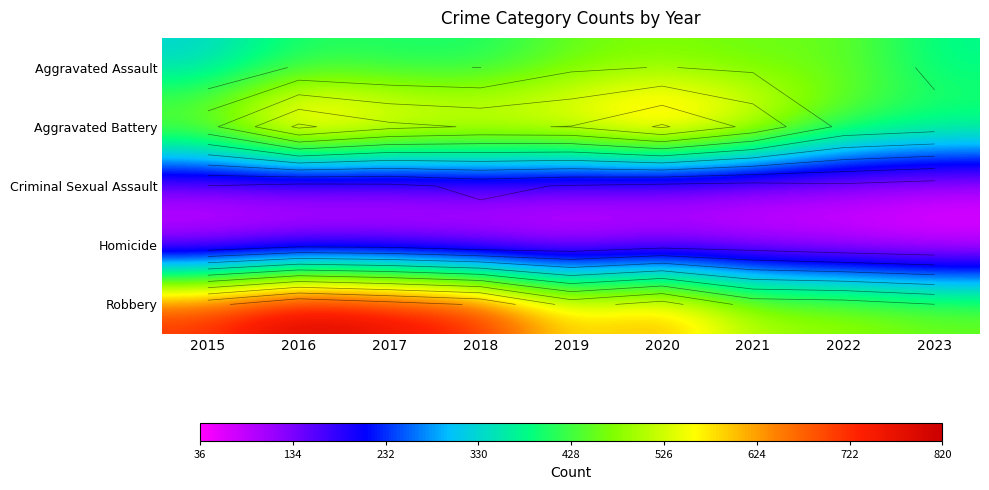

Rank the series at 2022 from highest to lowest value.

Robbery, Aggravated Assault, Aggravated Battery, Criminal Sexual Assault, Homicide